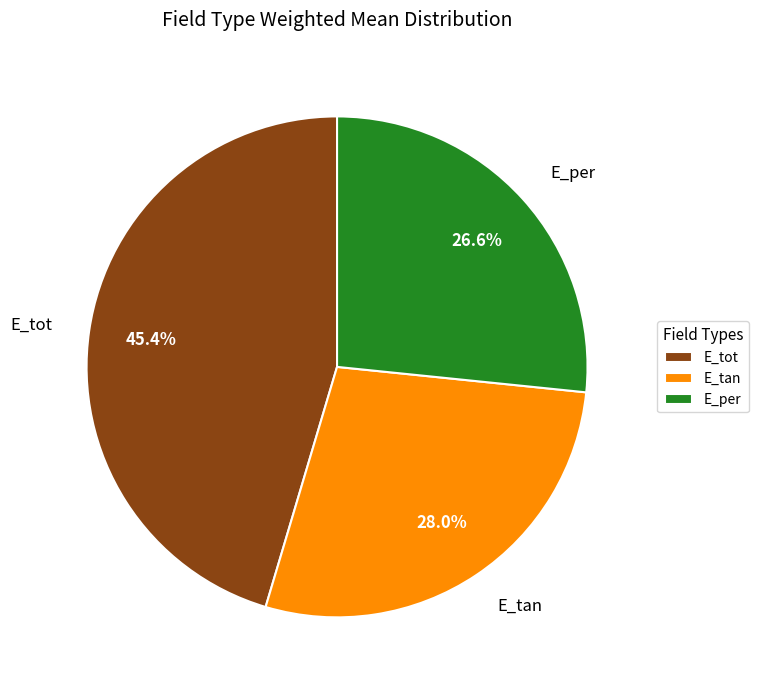

To the nearest percent, what portion does E_tan represent?

28%